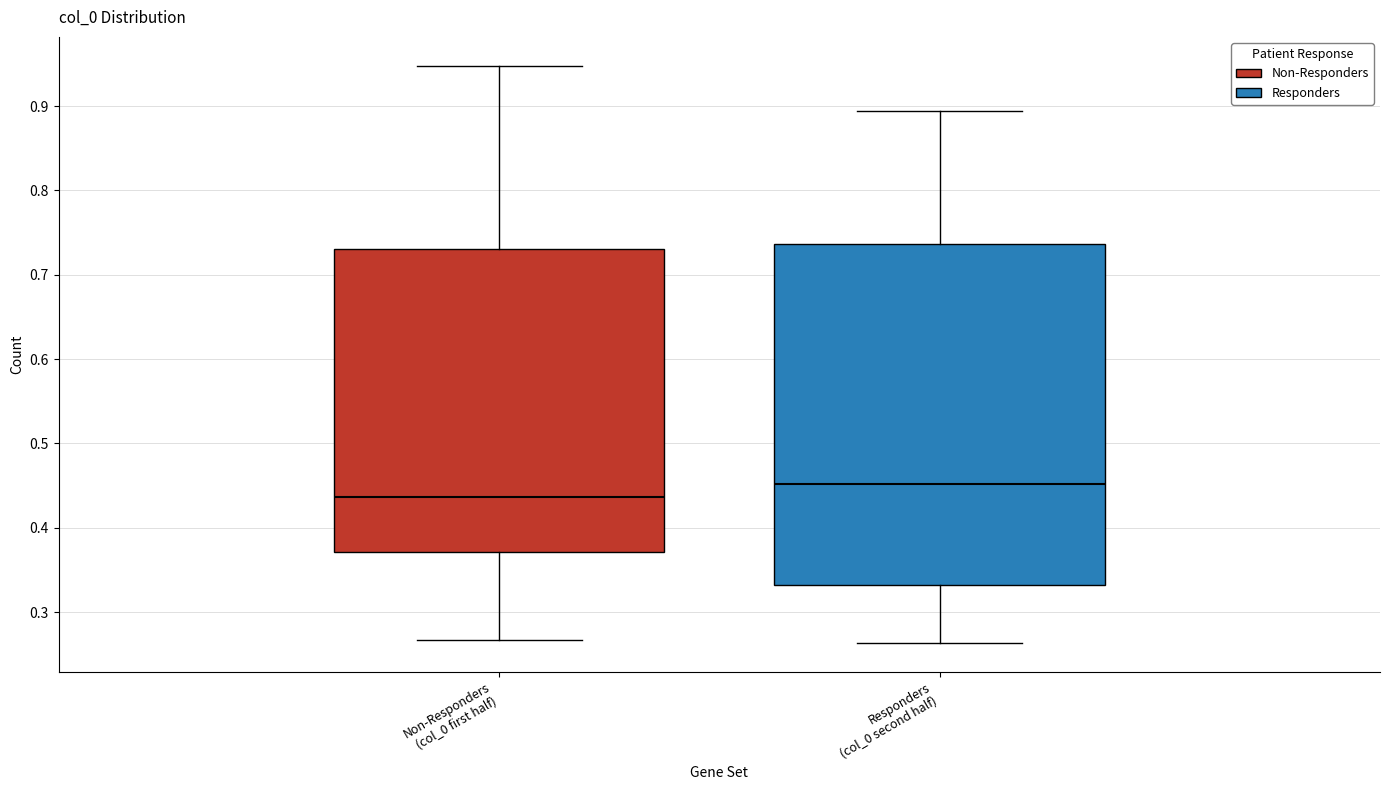

Reading left to right, transcribe this box plot: for each box, give where its median line is, the range the box spans, and where its two whiskers end, as read against the y-axis. The values are not printed on the chart, so give them approximately, as read against the axis.

Non-Responders (col_0 first half): median 0.44, box 0.37 to 0.73, whiskers 0.27 to 0.95
Responders (col_0 second half): median 0.45, box 0.33 to 0.74, whiskers 0.26 to 0.89